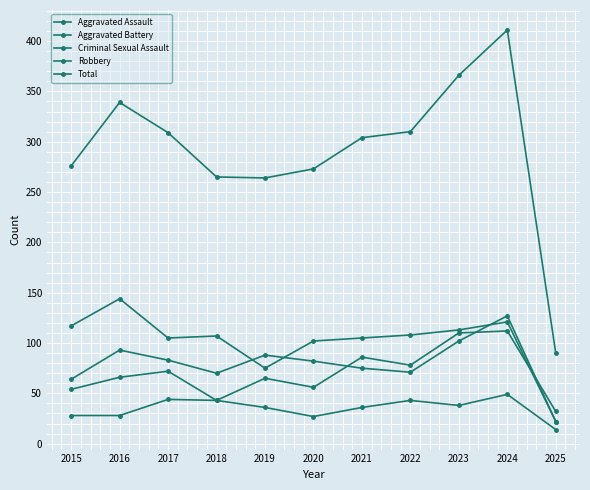

How many lines are shown in the chart?

5